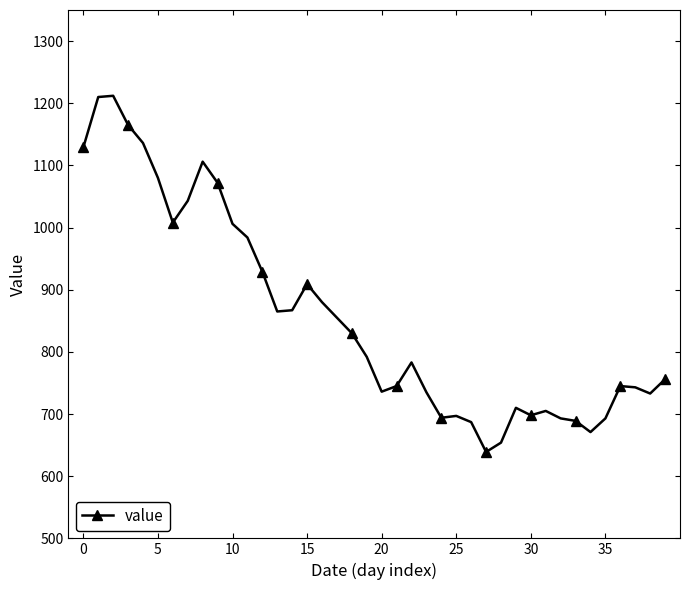

True or false: there are more than 1 points higher than both neighbors.

True